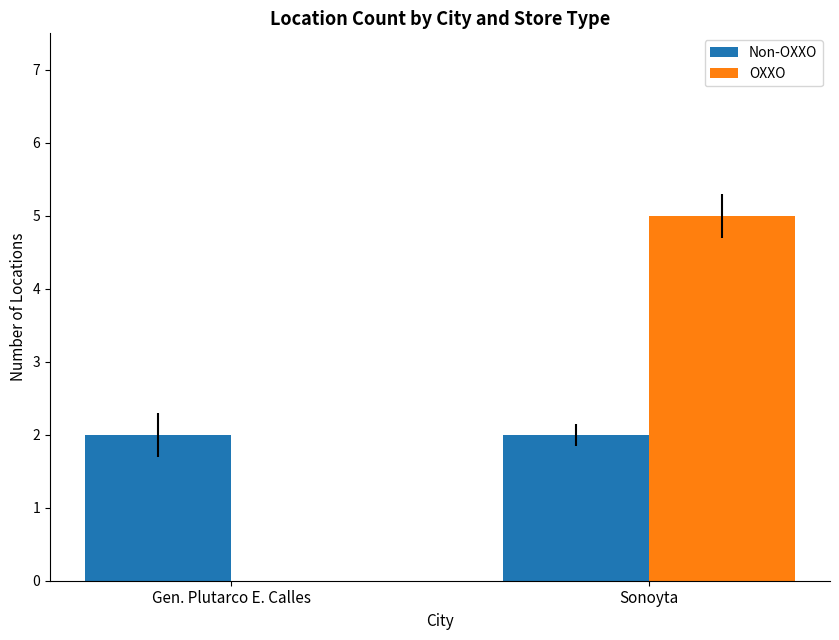

Which series has the largest total across all categories?

OXXO